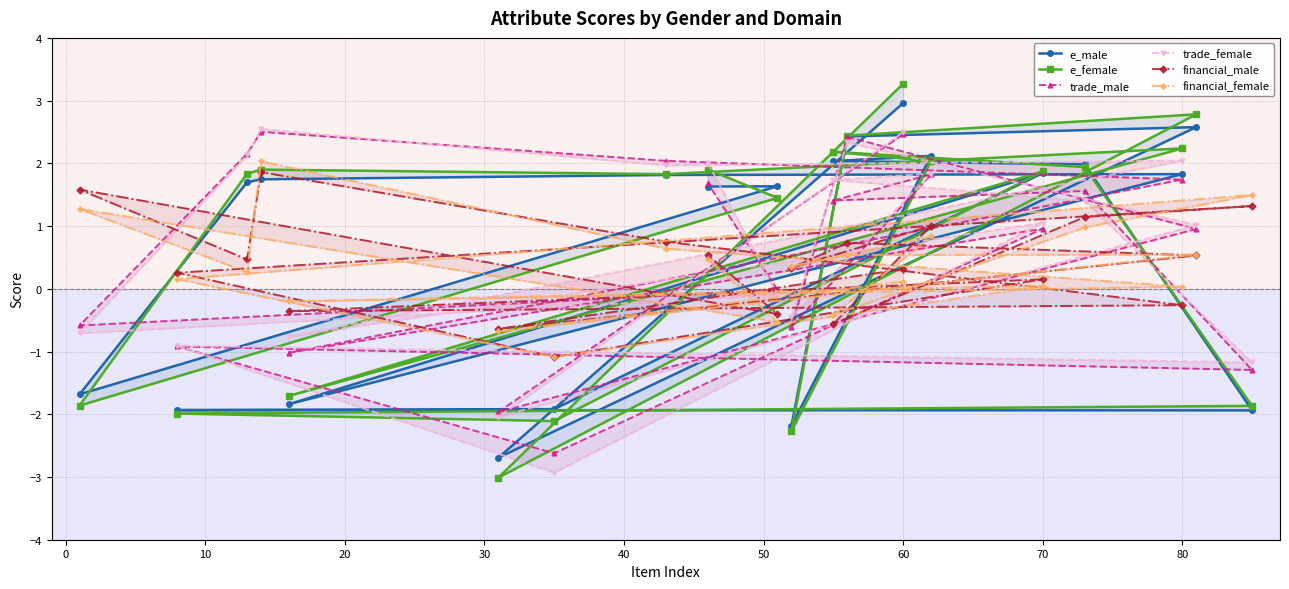

What are all the series names shown in the legend?

e_male, e_female, trade_male, trade_female, financial_male, financial_female